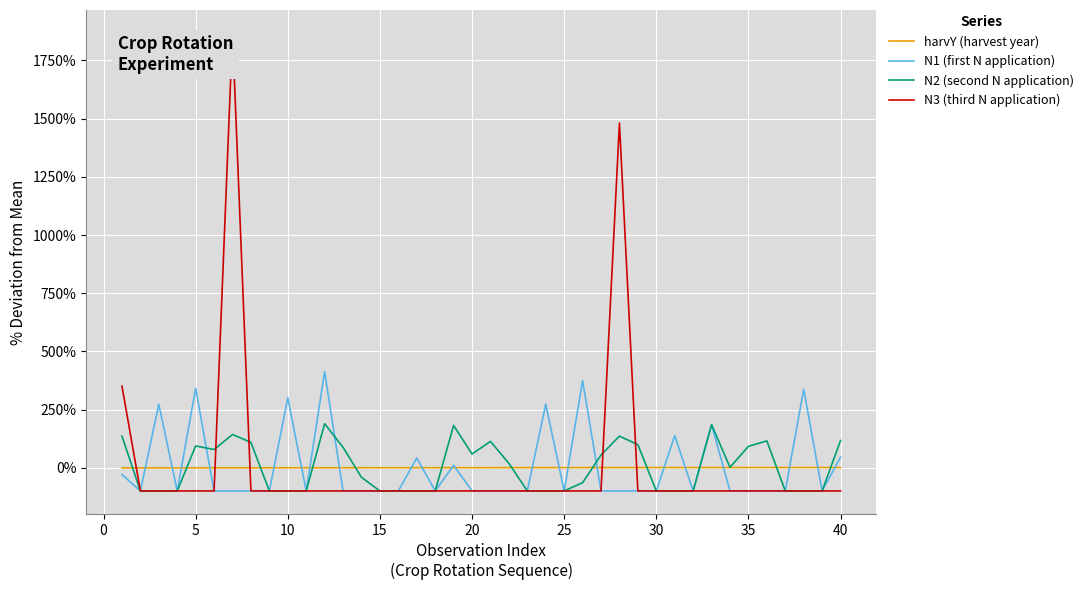

List the series in order of their peak value, highest first.

N3 (third N application), N1 (first N application), N2 (second N application), harvY (harvest year)